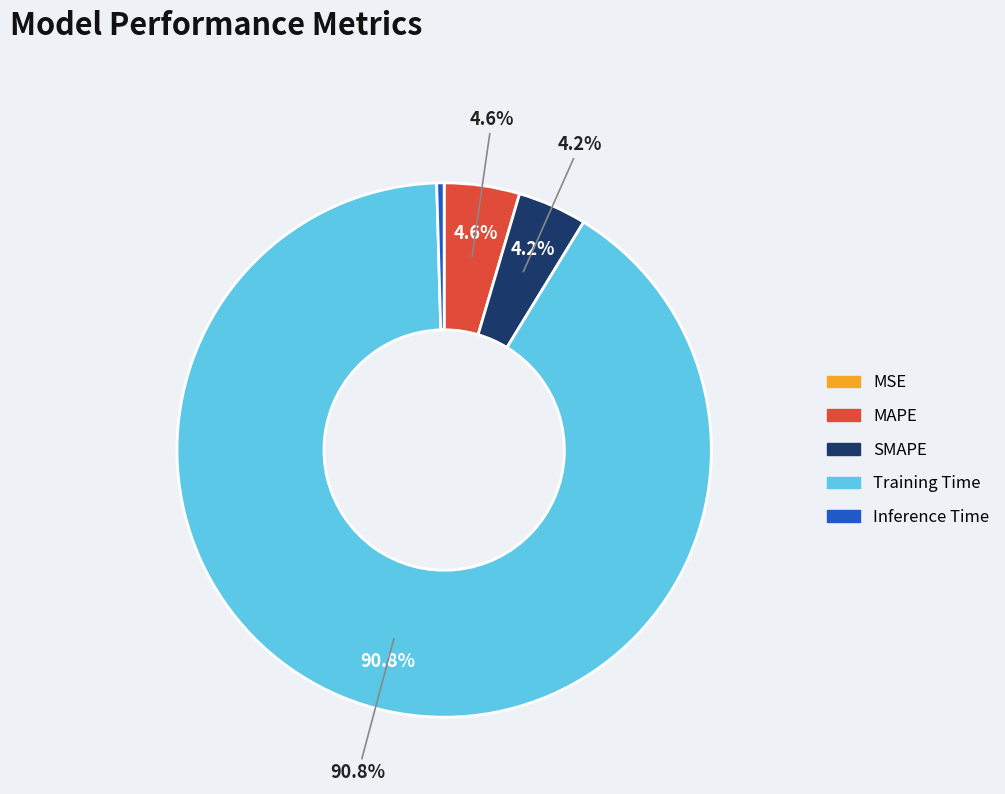

True or false: MAPE accounts for 1% of the total.

False